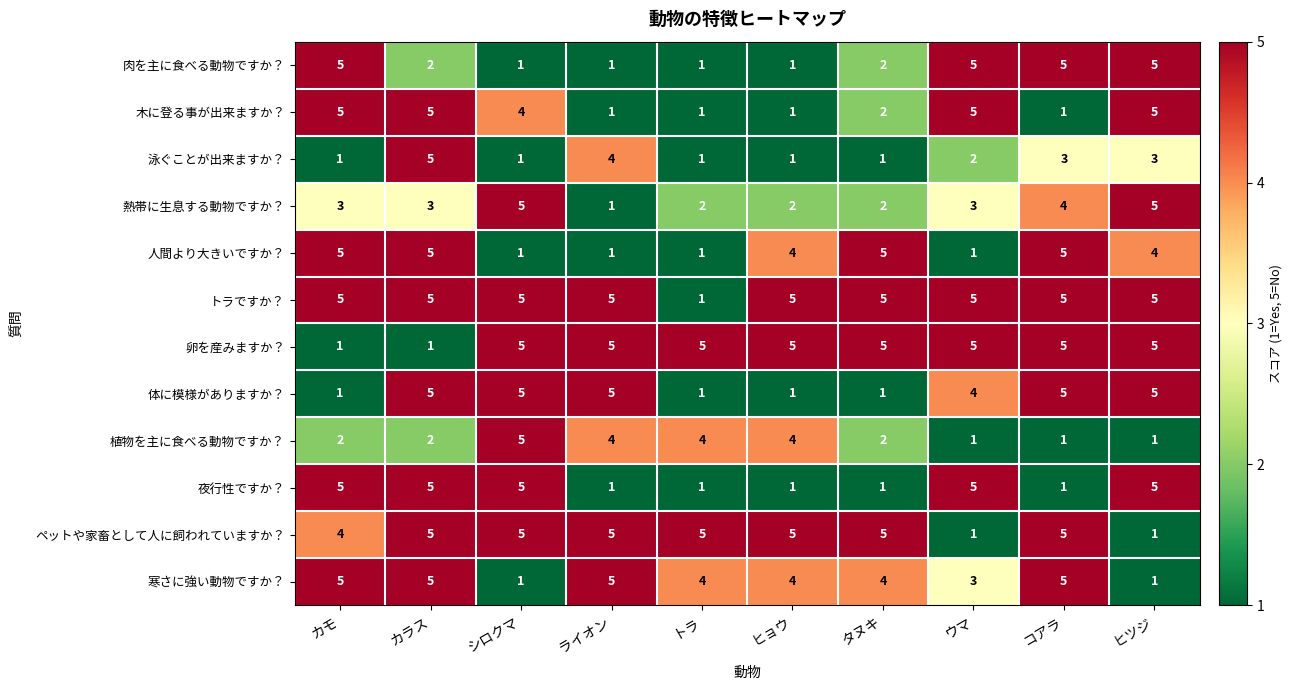

What is the approximate value of 肉を主に食べる動物ですか？ at ヒツジ?

5